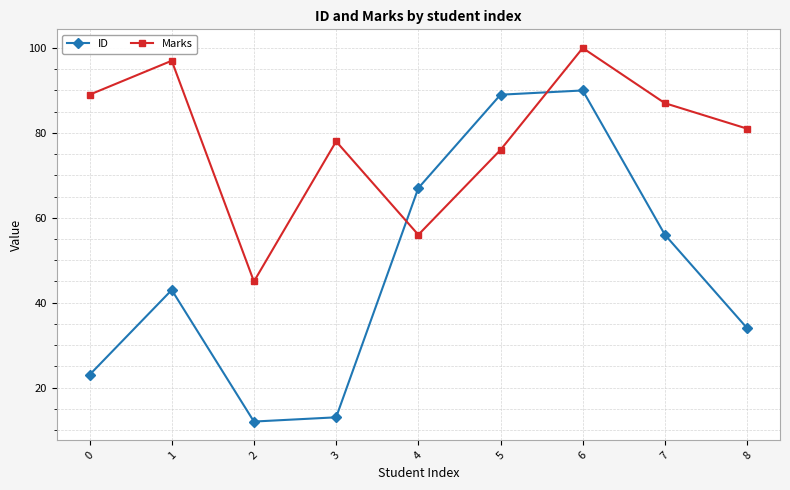

What is the total value across all series at 8?

115